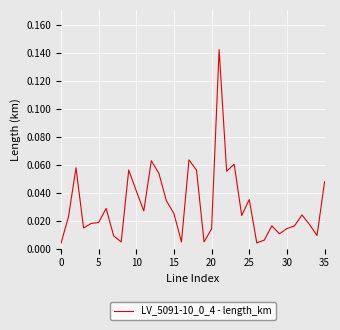

Does the chart display data point markers on the line(s)?

No